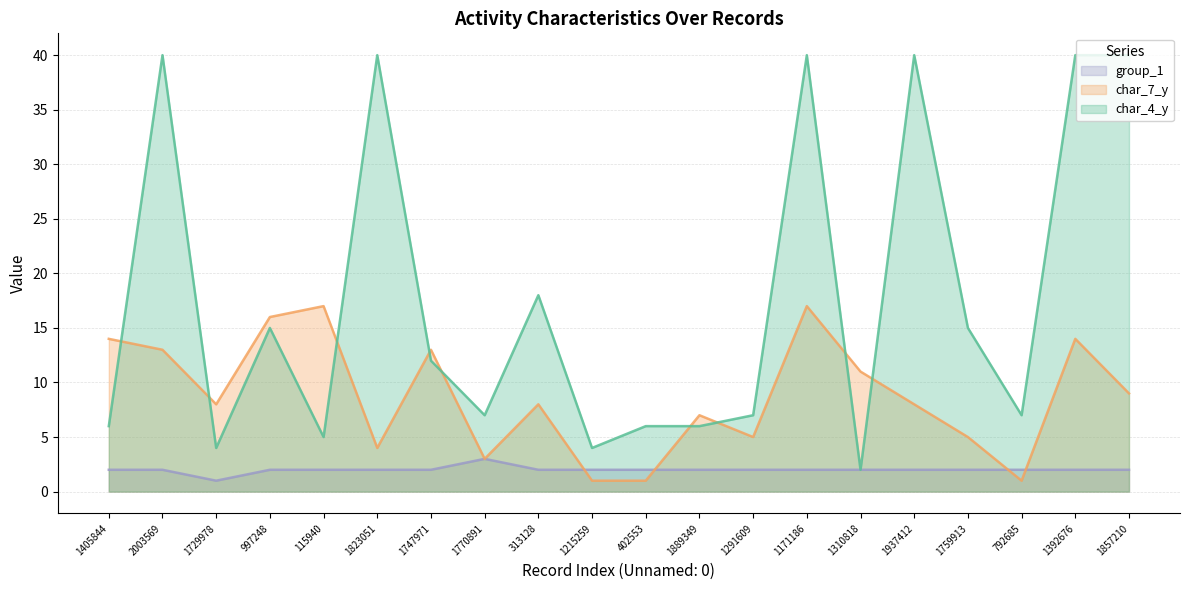

True or false: char_4_y and group_1 cross at least once.

False